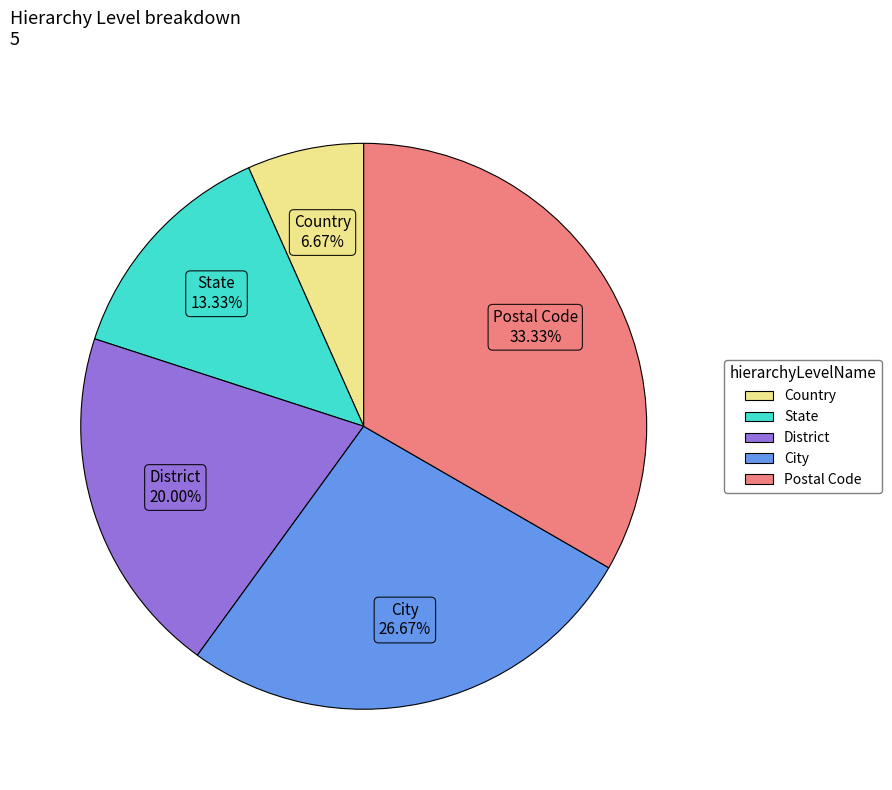

To the nearest percent, what is the difference between the District and Country slice percentages?

13%